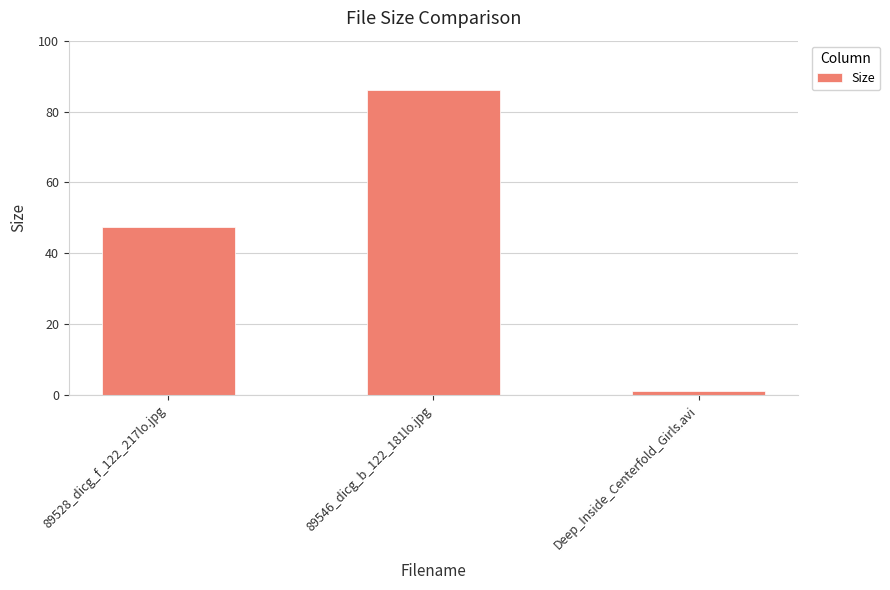

What is the sum of the values at Deep_Inside_Centerfold_Girls.avi and 89546_dicg_b_122_181lo.jpg?

87.1